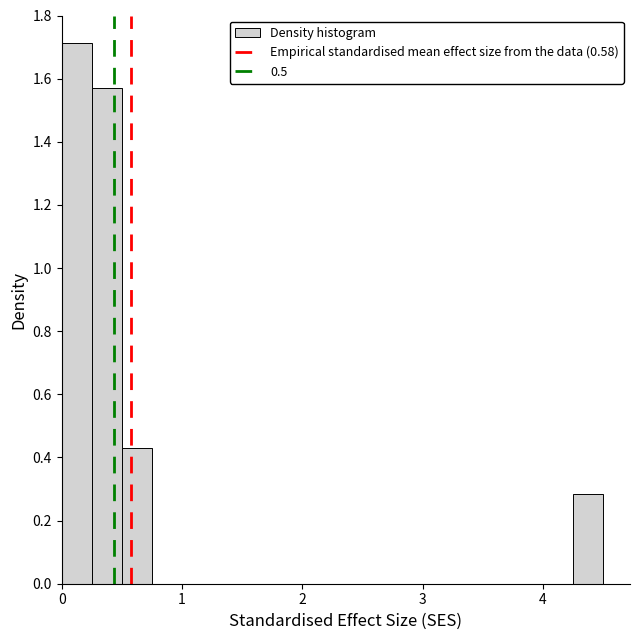

Read against the x-axis, roughly where is the centre of the tallest bar?

0.1